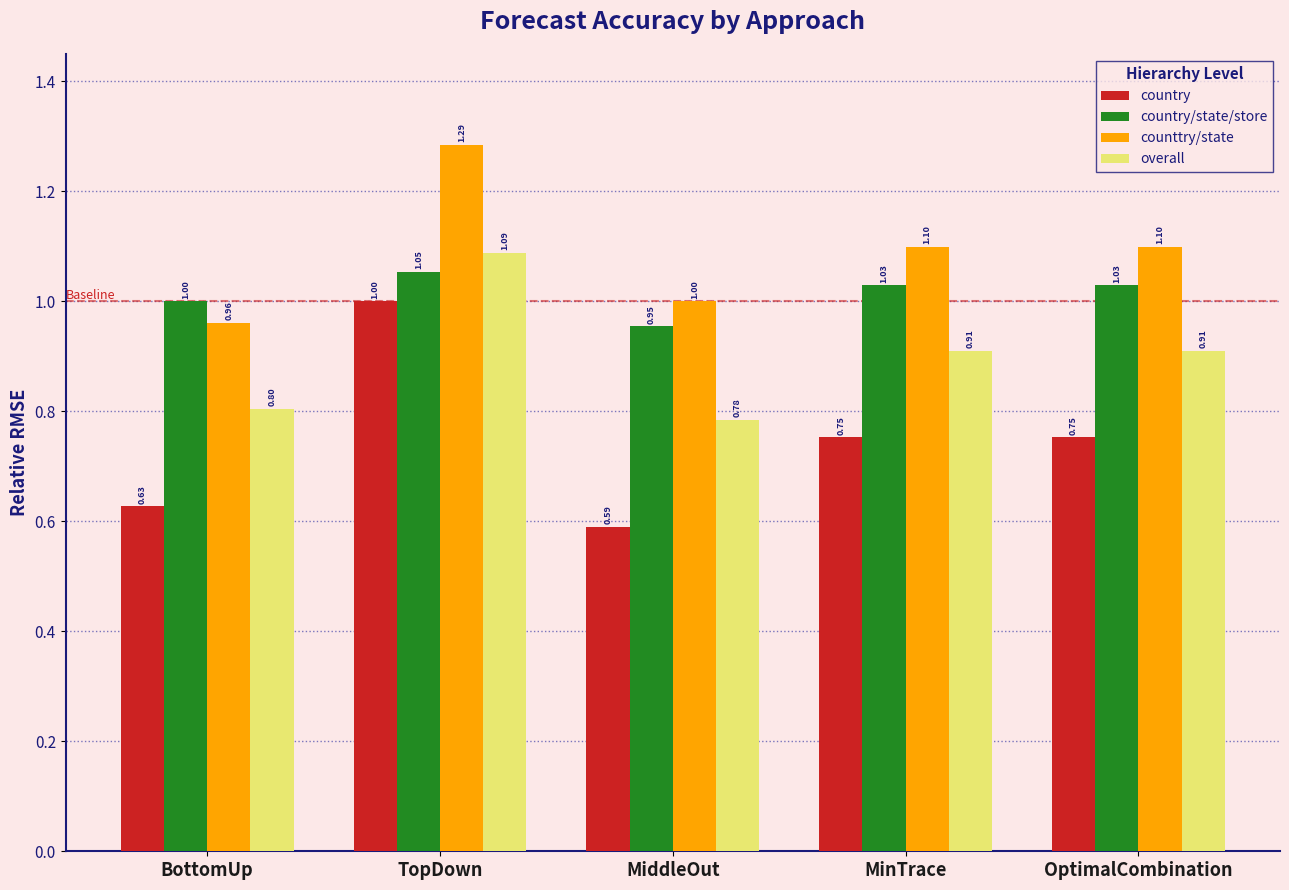

Are the bars horizontal?

No